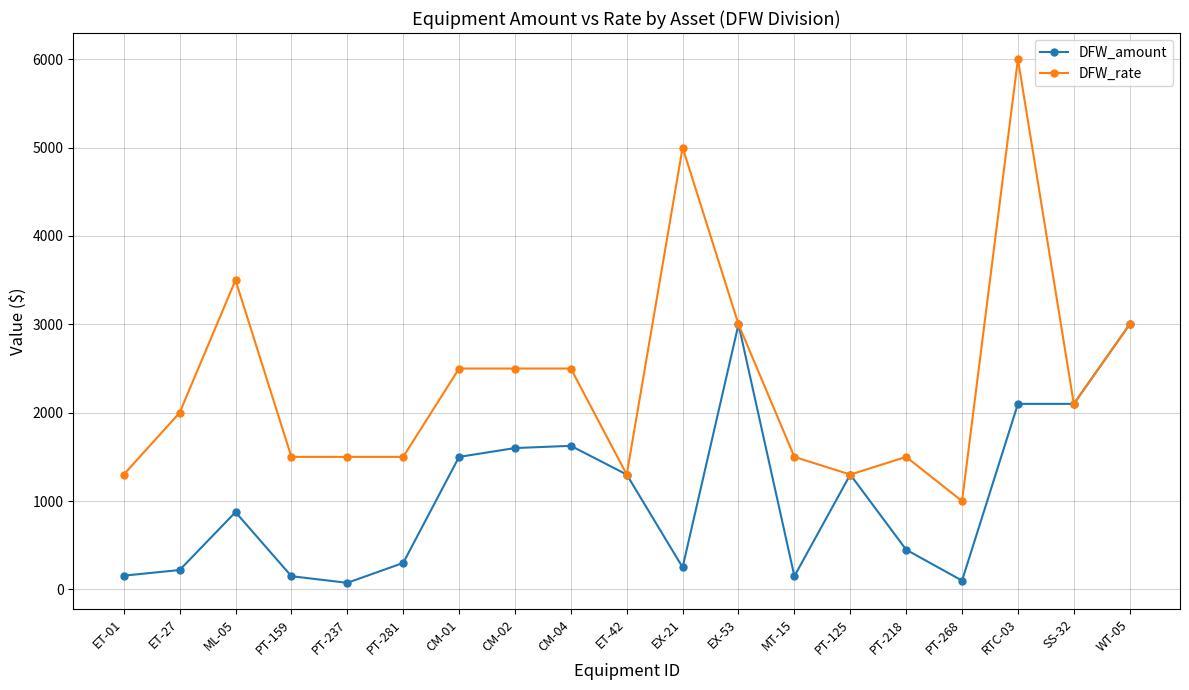

What is the sum of all DFW_rate values?

44500